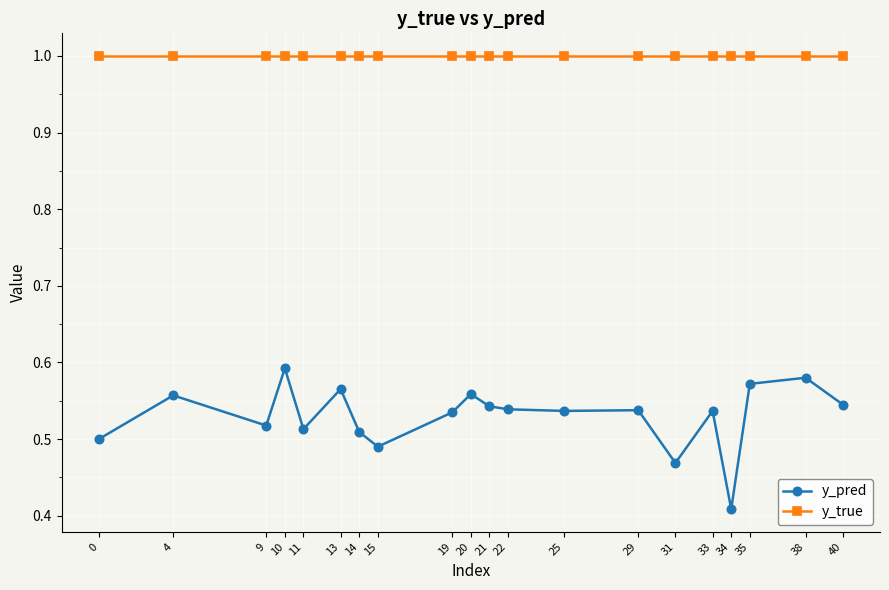

True or false: y_true and y_pred cross at least once.

False